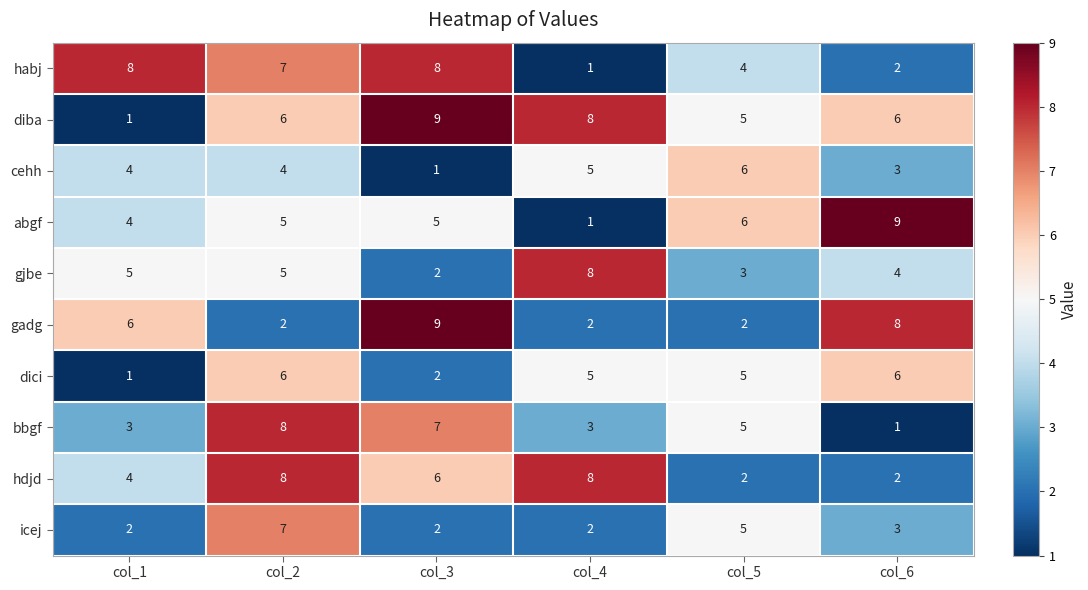

What is the highest value of the habj series?

8